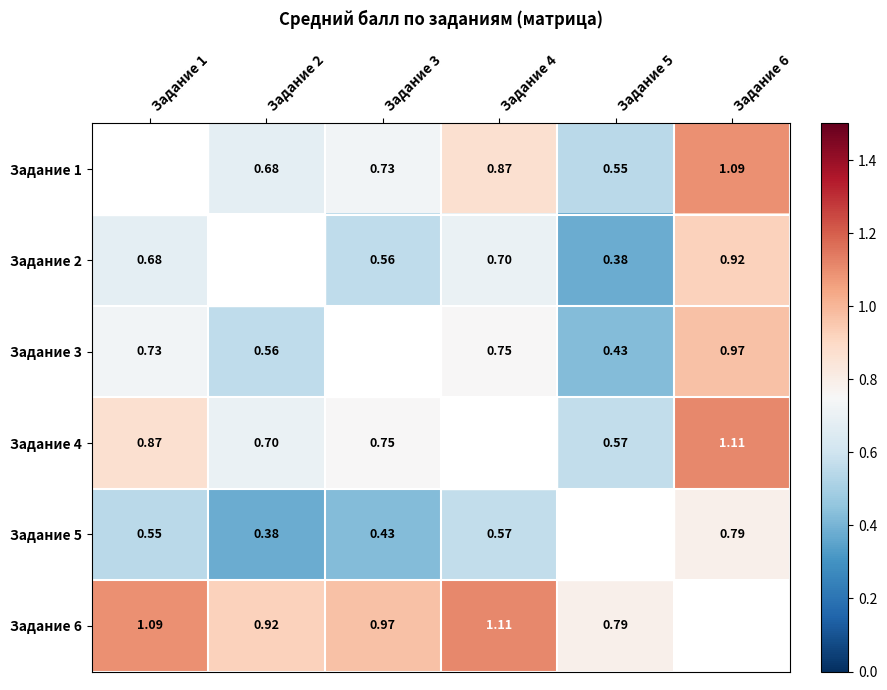

Which label corresponds to the smallest value in the chart?

Задание 5